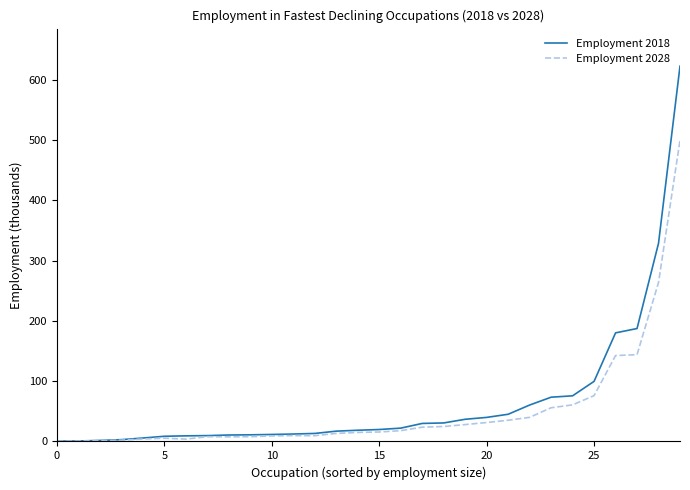

What is the average value of the Employment 2018 series?

66.2